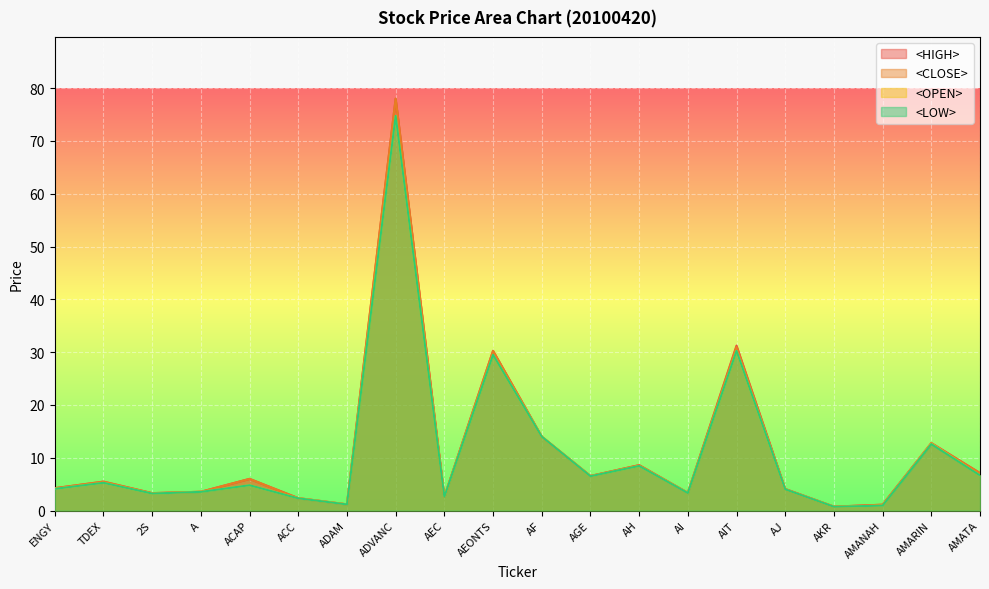

Which category has the highest value across all series?

ADVANC